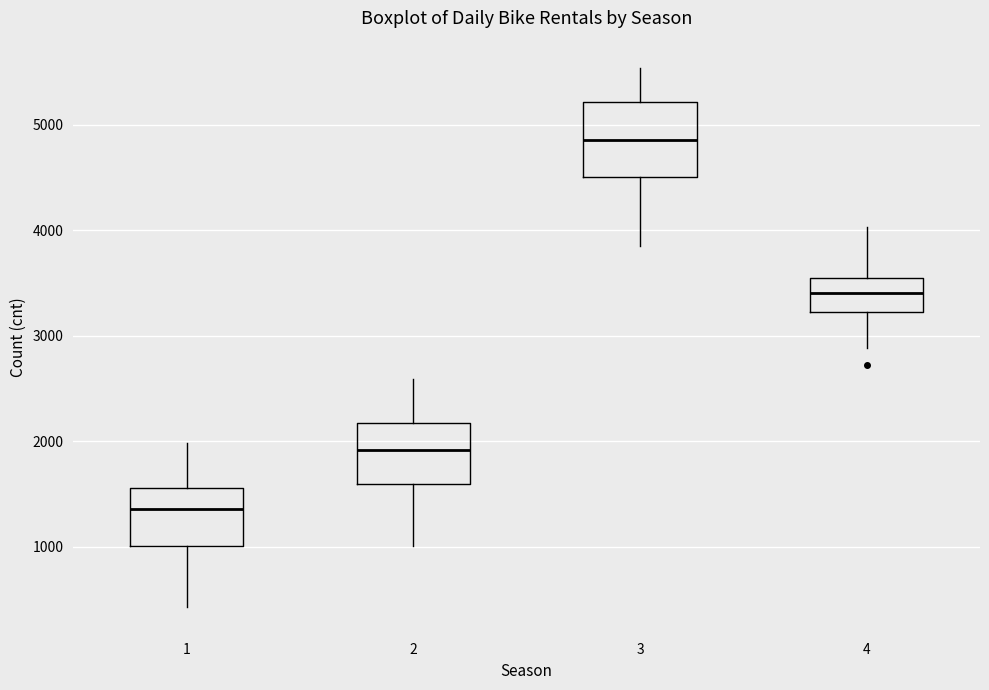

Where does the median line of the box at x = 3 sit on the y-axis? The values are not printed on the chart, so give them approximately, as read against the axis.

4900